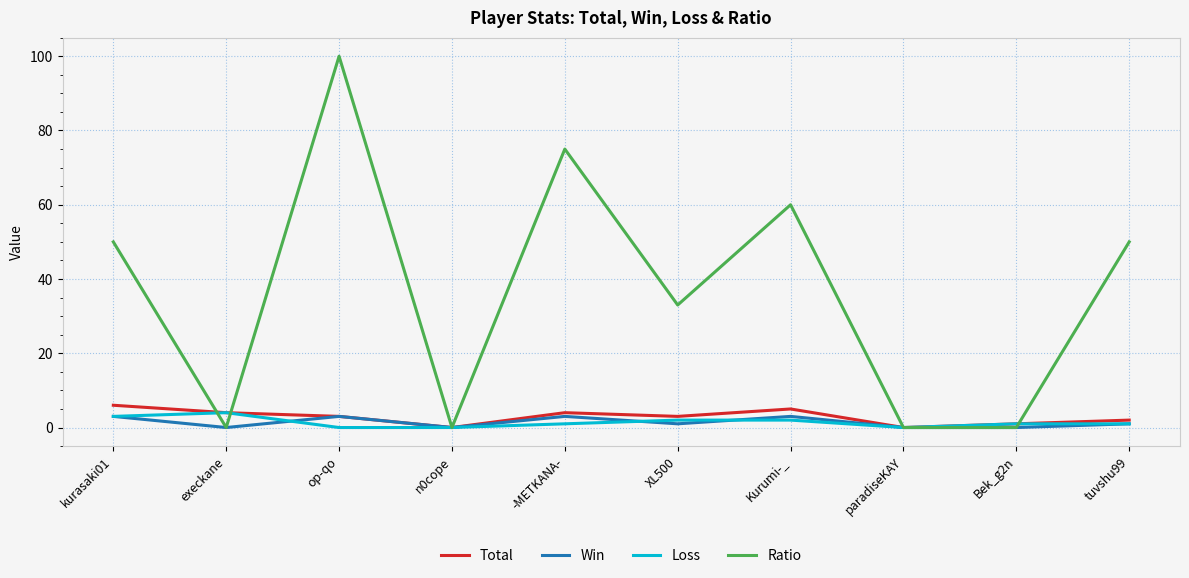

What position from the left is op-qo?

3